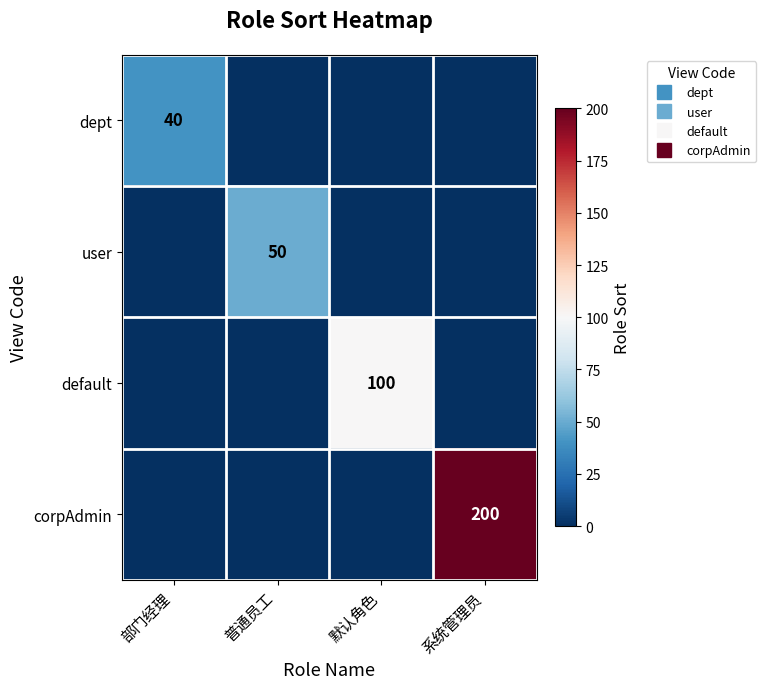

How many values in the user series exceed 0?

1